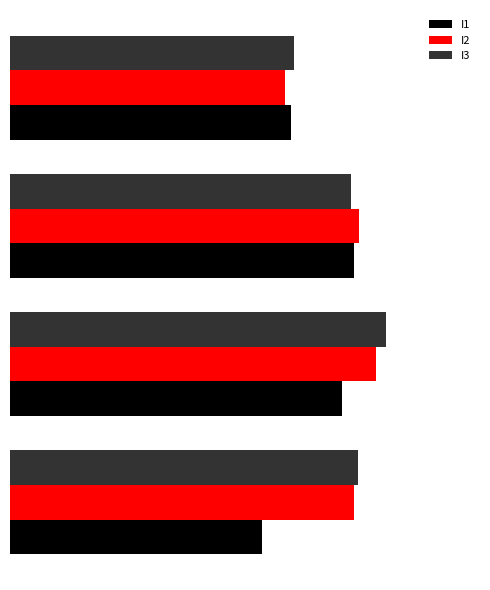

What are all the series names shown in the legend?

I1, I2, I3